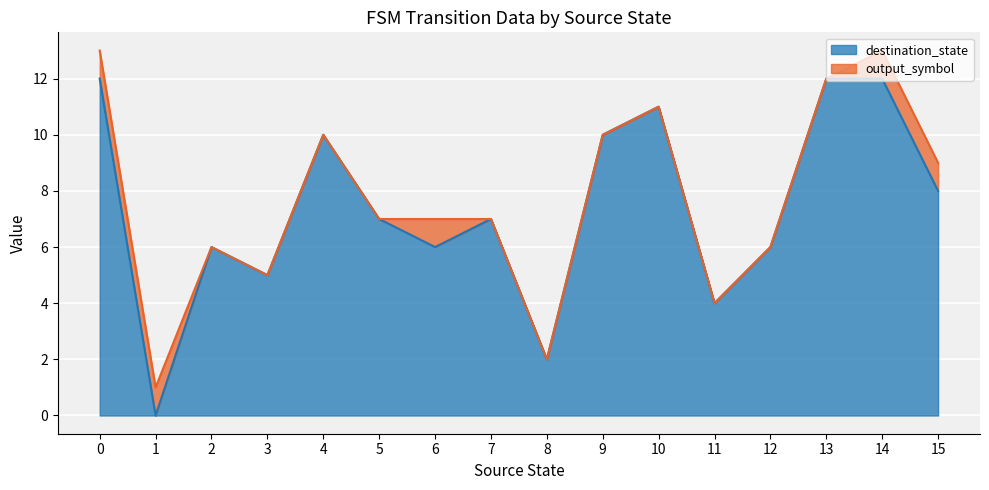

What is the approximate value at 7?

7